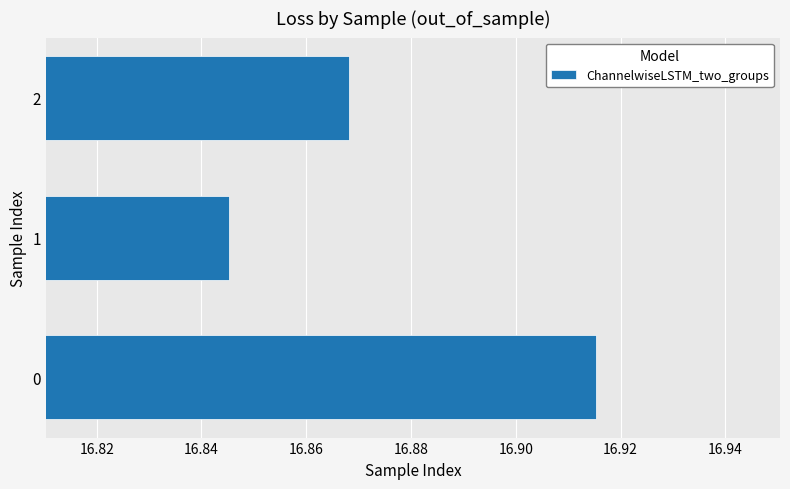

What is the sum of all values?

50.6